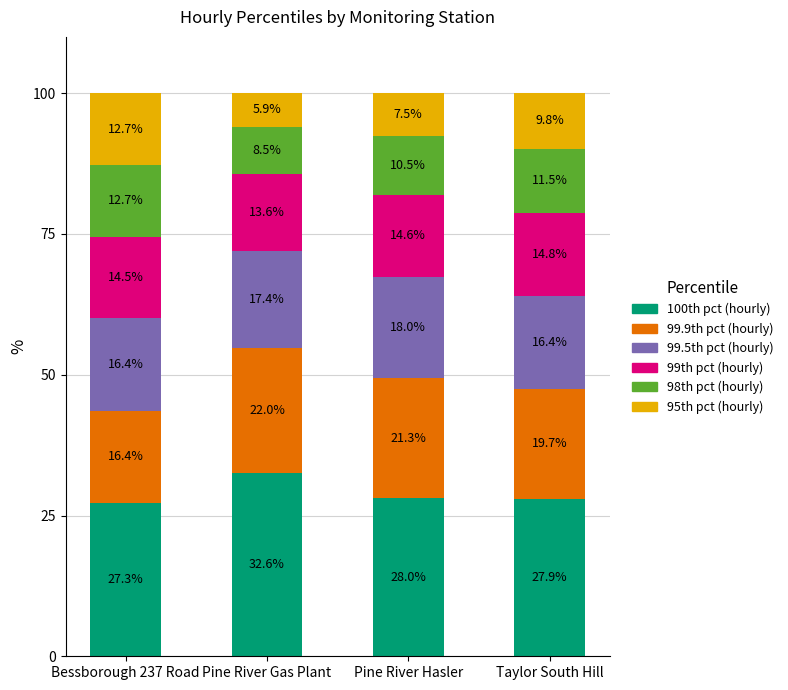

What is the lowest value of the 100th pct (hourly) series?

27.3